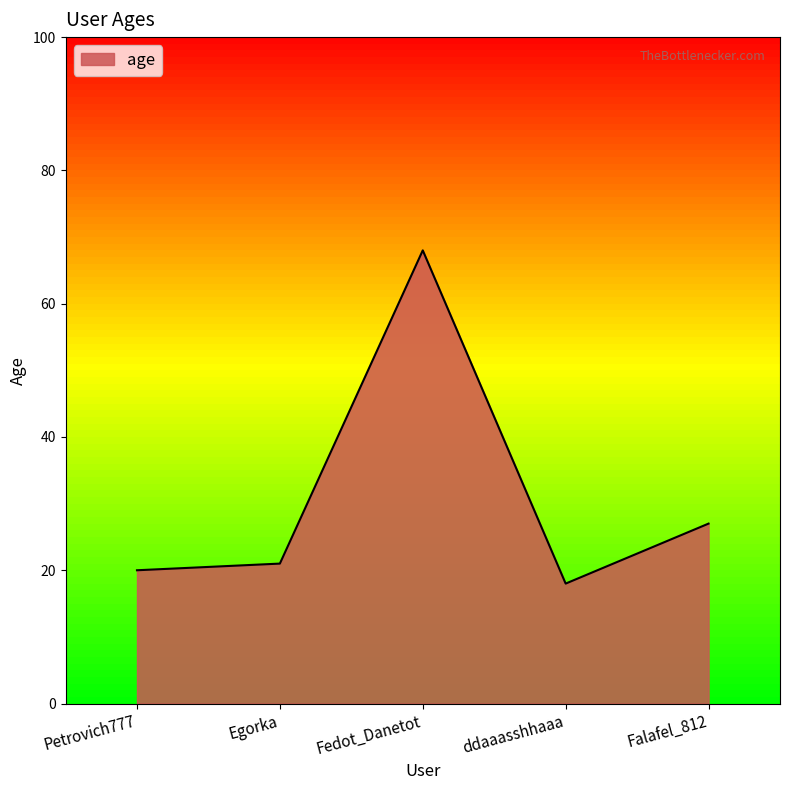

List the labels in order of value, largest first.

Fedot_Danetot, Falafel_812, Egorka, Petrovich777, ddaaasshhaaa